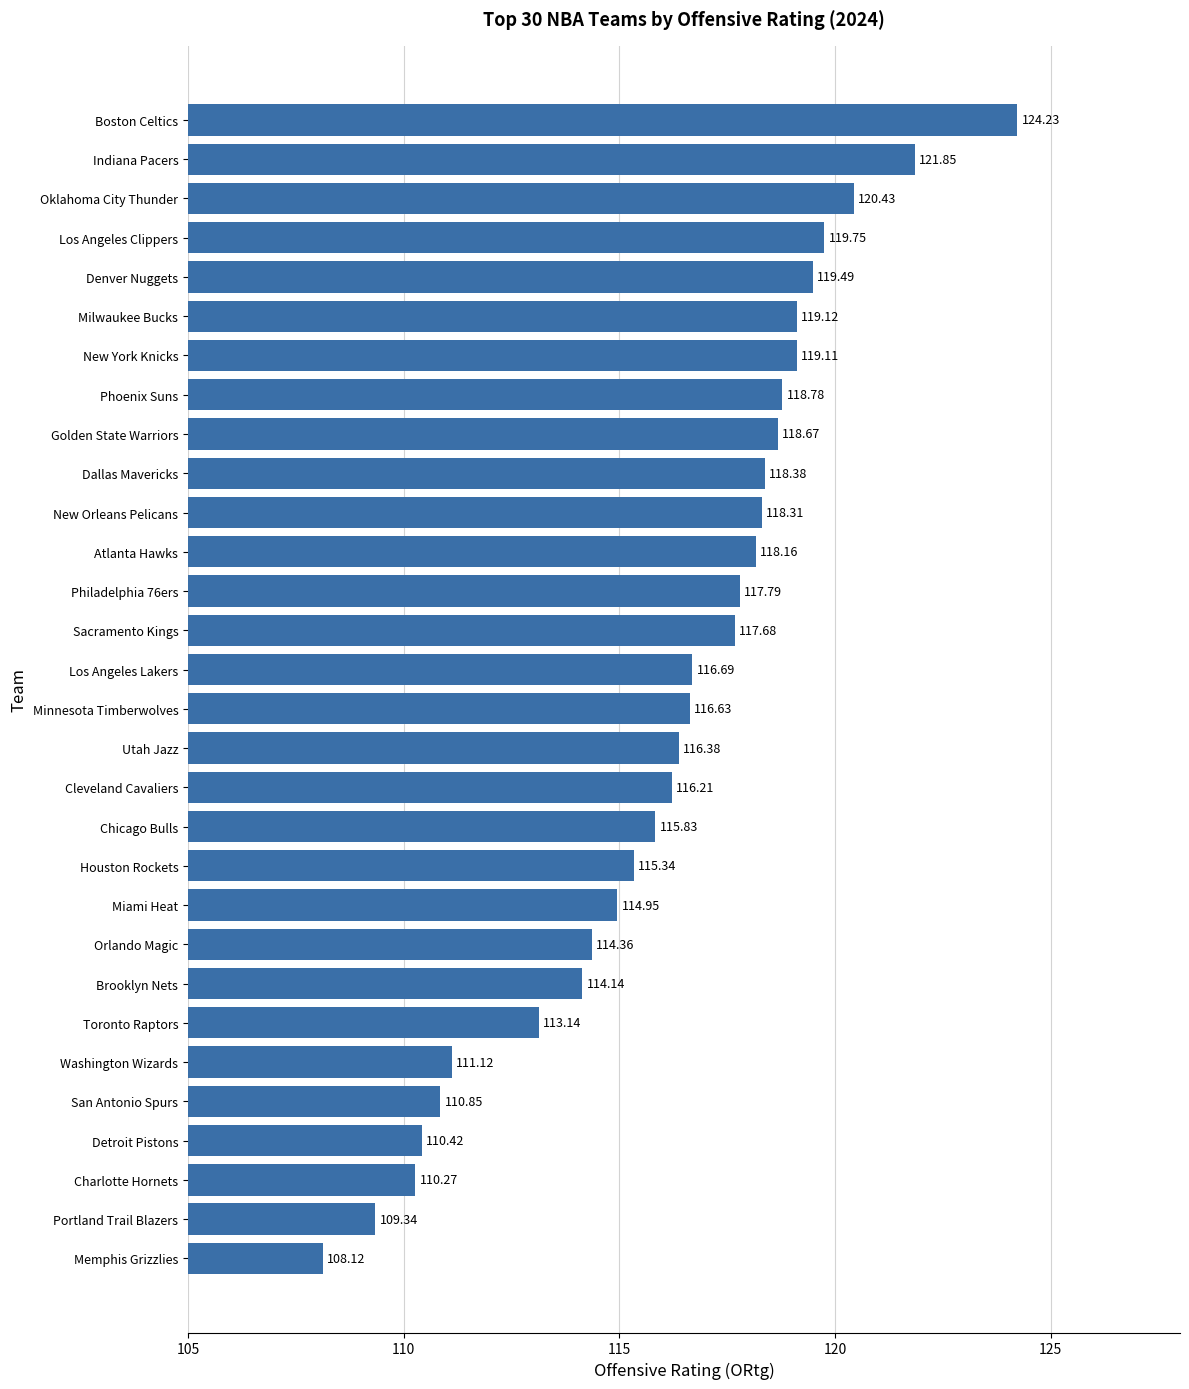

What is the average value?

116.2